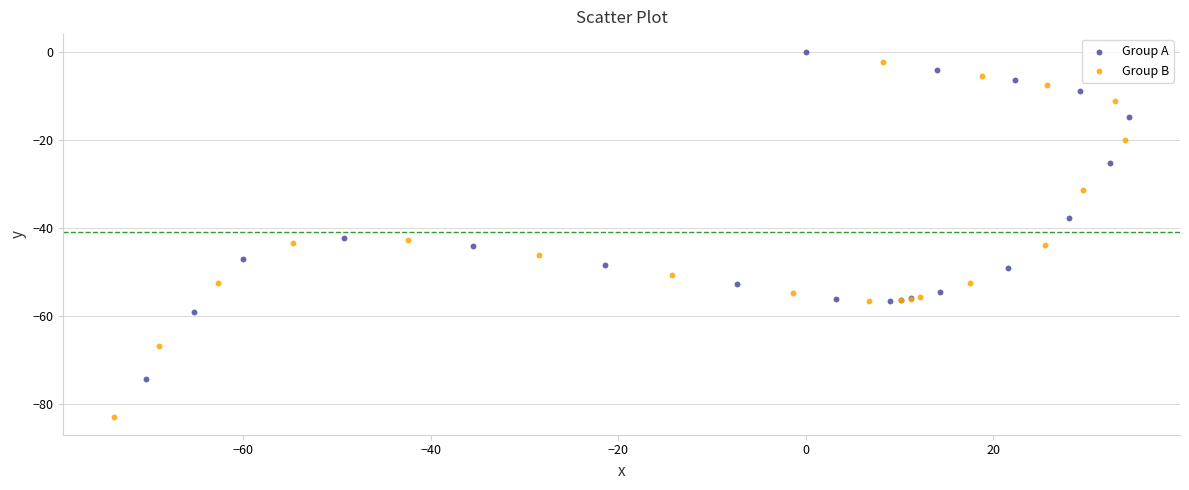

What are all the series names shown in the legend?

Group A, Group B